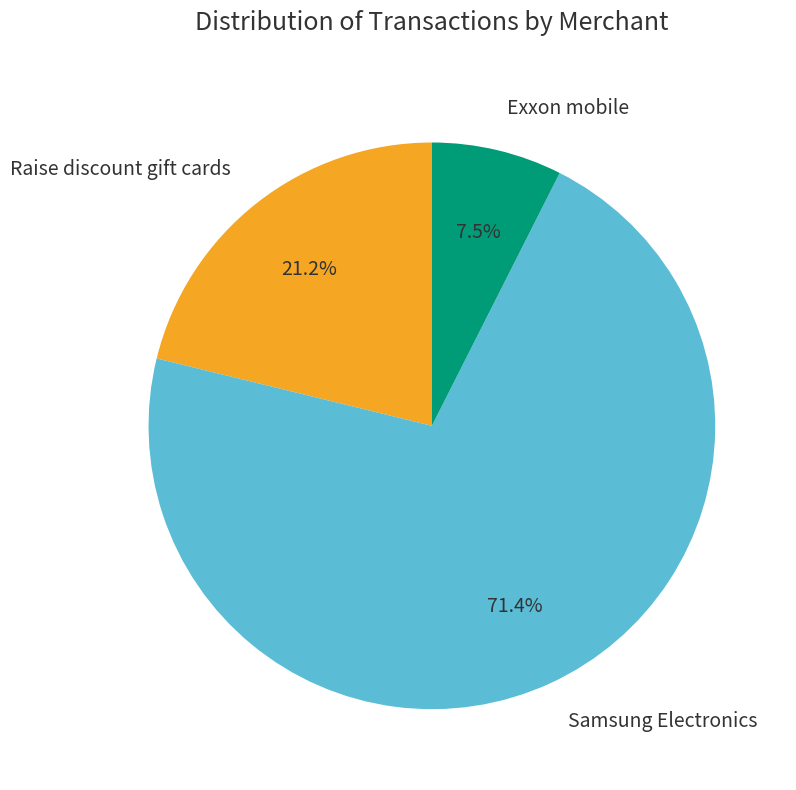

To the nearest percent, what is the average slice percentage?

33%